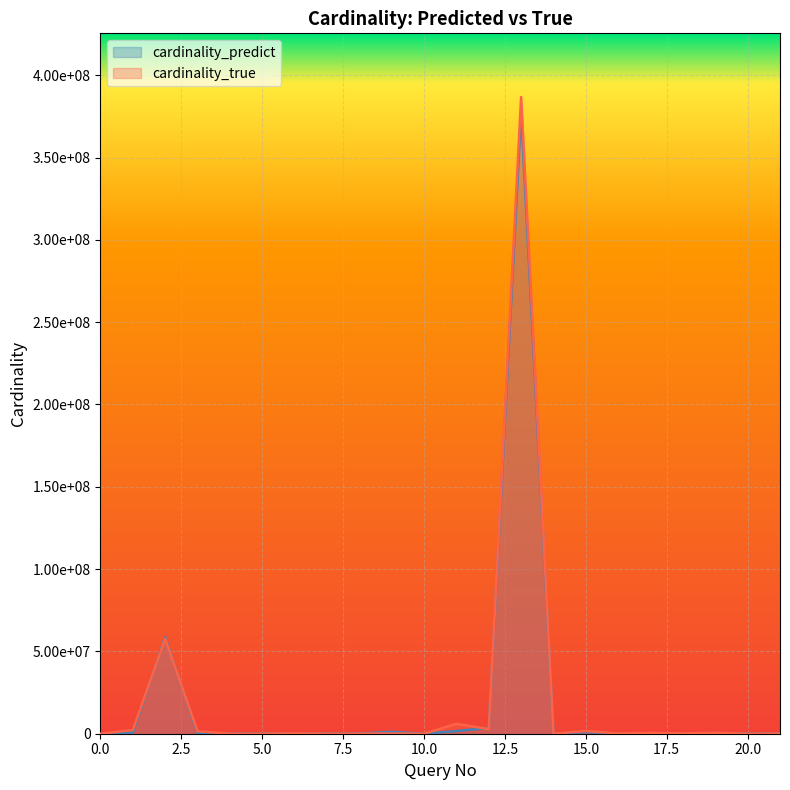

Reading left to right, list all the values displayed in this chart.

cardinality_predict: 1.8	705995.8	58633041.0	400918.8	21.0	1193.4	125904.9	6027.6	70621.3	1156712.0	2.0	1651845.7	3562944.1	377299692.0	42480.0	997636.7	109657.3	1845.8	138907.7	382348.4	2835.2	137398.2
cardinality_true: 16.0	2232987.0	57682665.0	1484538.0	180.0	30.0	243958.0	4289.0	16869.0	132303.0	602.0	6002524.0	2807241.0	386783709.0	16896.0	1667314.0	124075.0	491924.0	188538.0	520572.0	807.0	88879.0